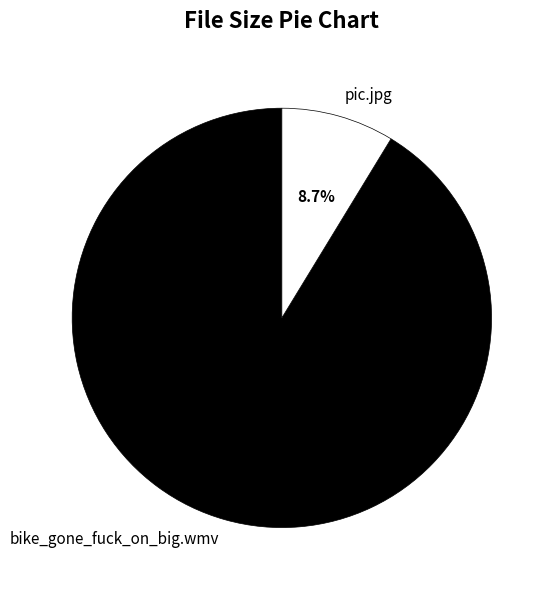

How many segments does this pie chart have?

2